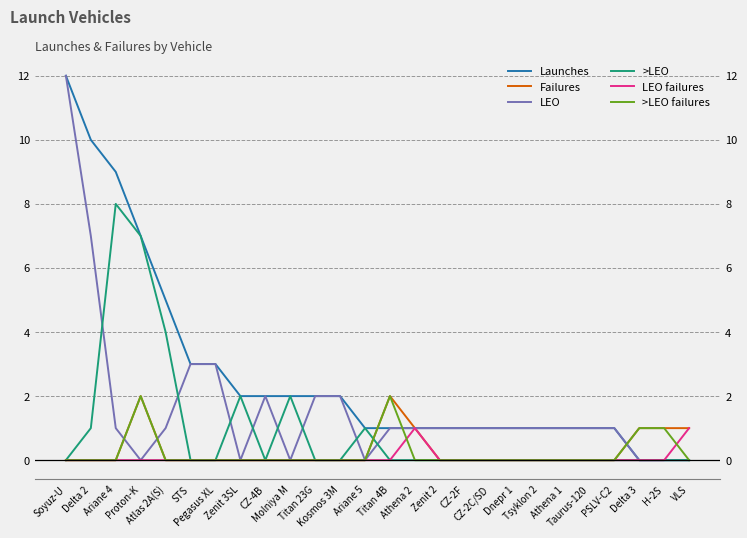

True or false: >LEO failures has a value of -1 at VLS.

False